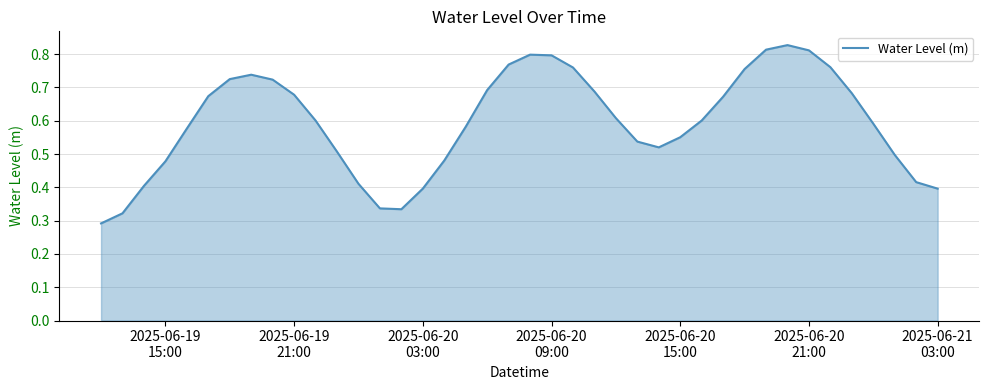

How many interior local valleys (lower than both neighbors) does the data have?

2